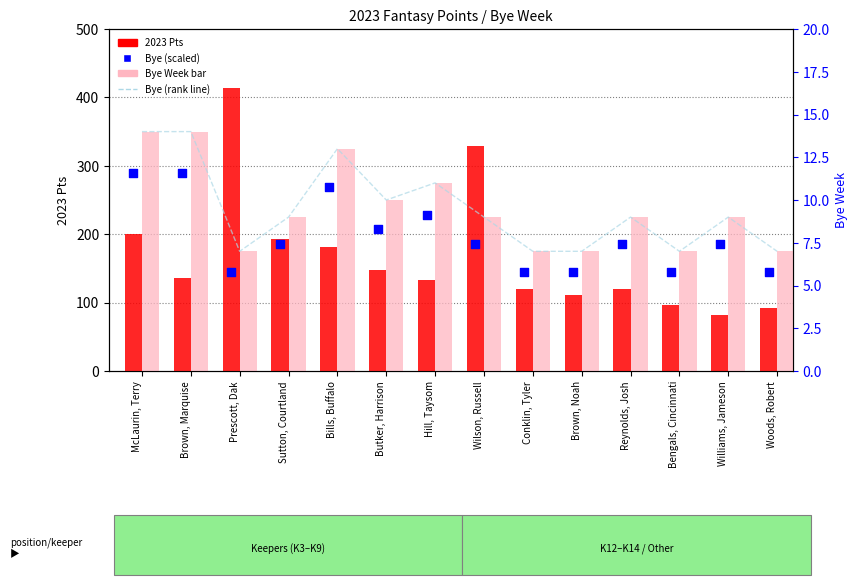

What is the total value across all series at Brown, Marquise?

453.2